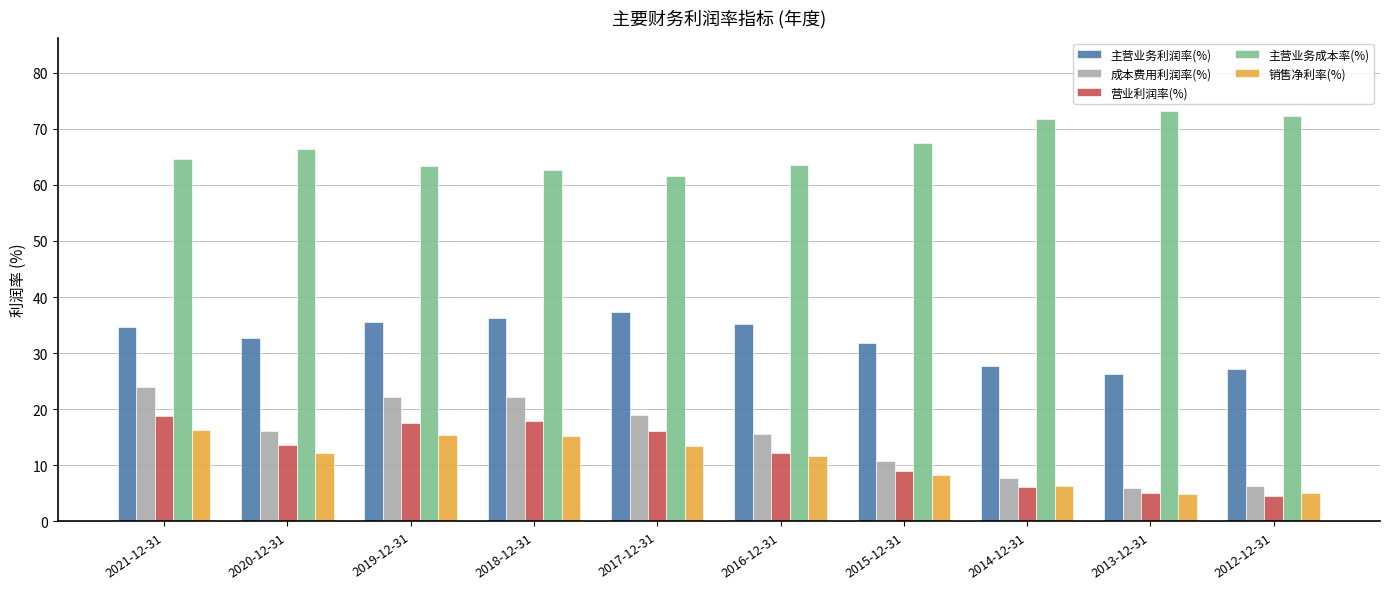

What is the smallest value displayed?

4.6